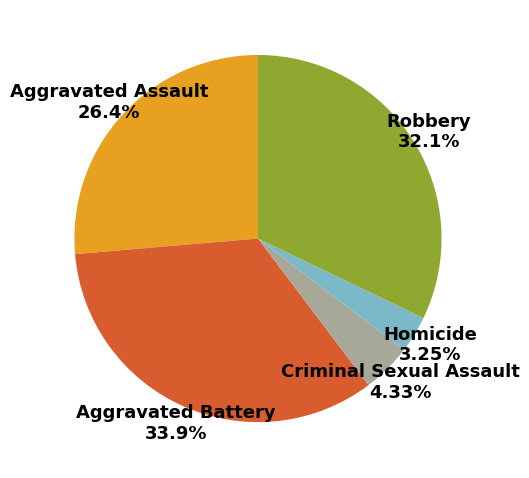

Rank the categories by value from lowest to highest.

Homicide, Criminal Sexual Assault, Aggravated Assault, Robbery, Aggravated Battery